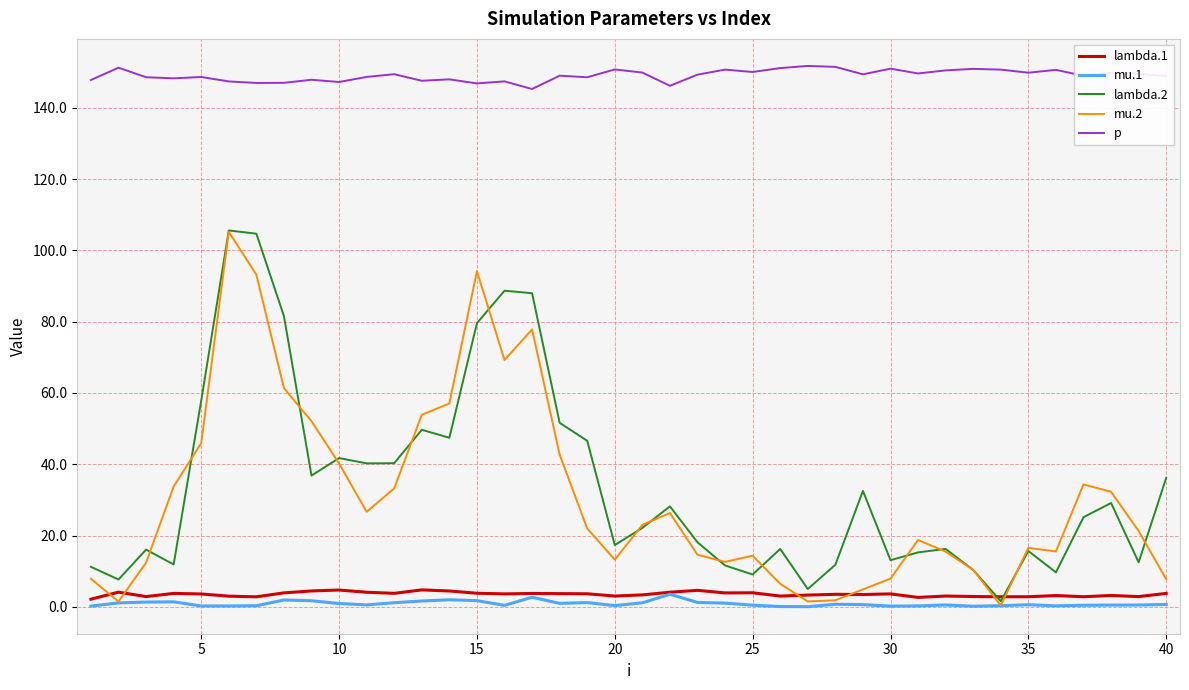

What is the maximum value for mu.1?

3.5